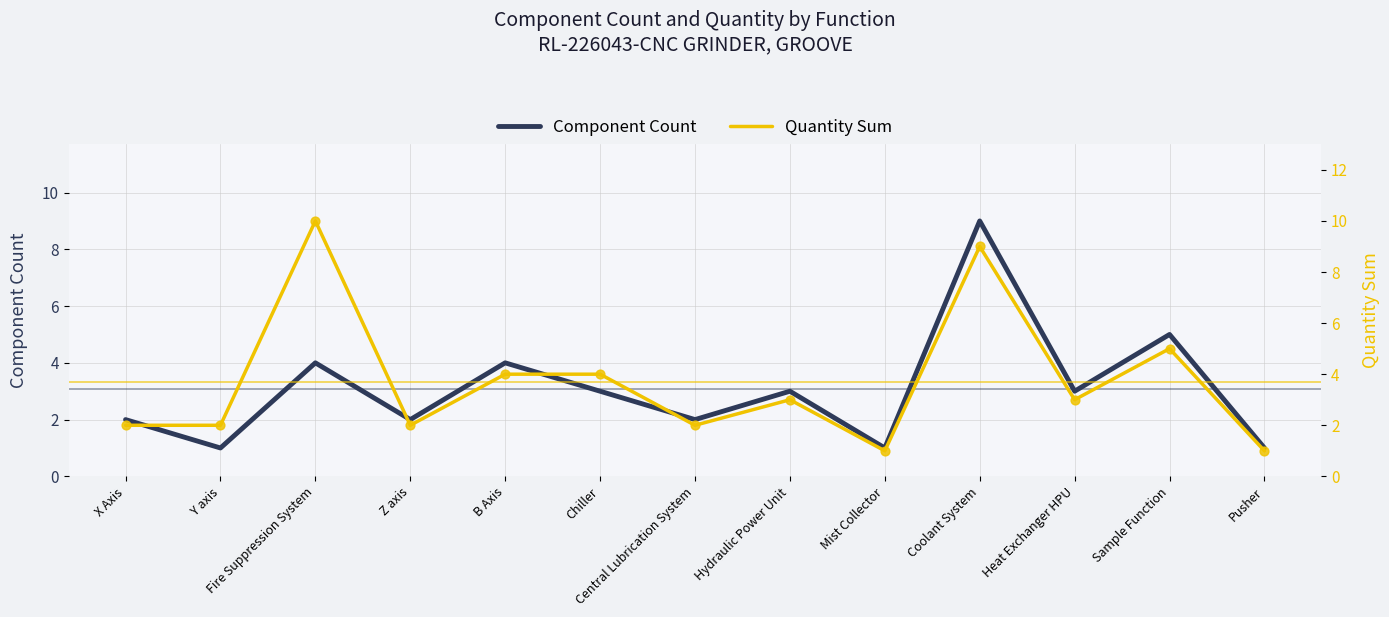

Which series has the largest total across all categories?

Quantity Sum